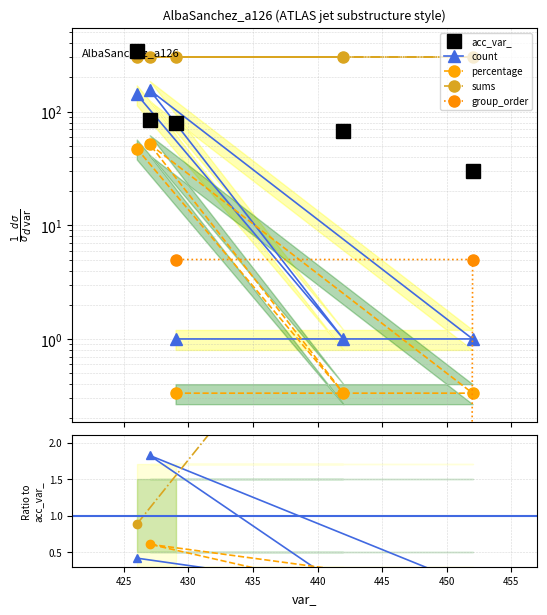

Between 430 and 440, which is larger?

430